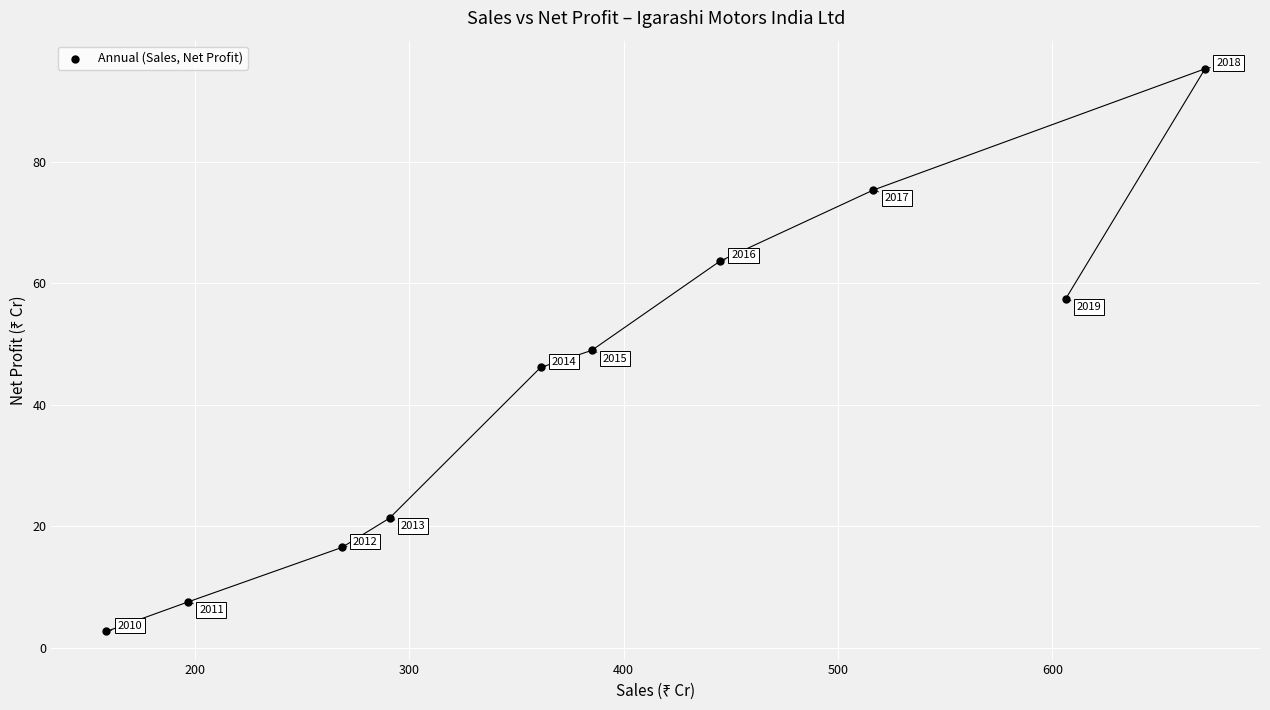

What is the range of X values (max minus min)?

512.5